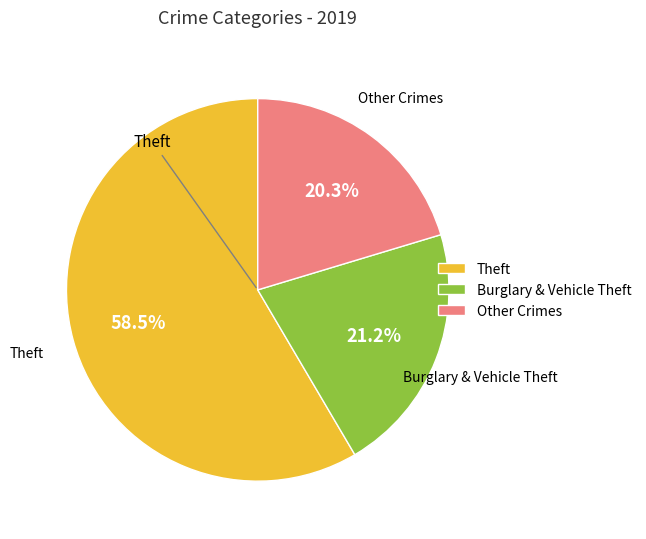

What is the total percentage of Other Crimes and Theft?

78.8%